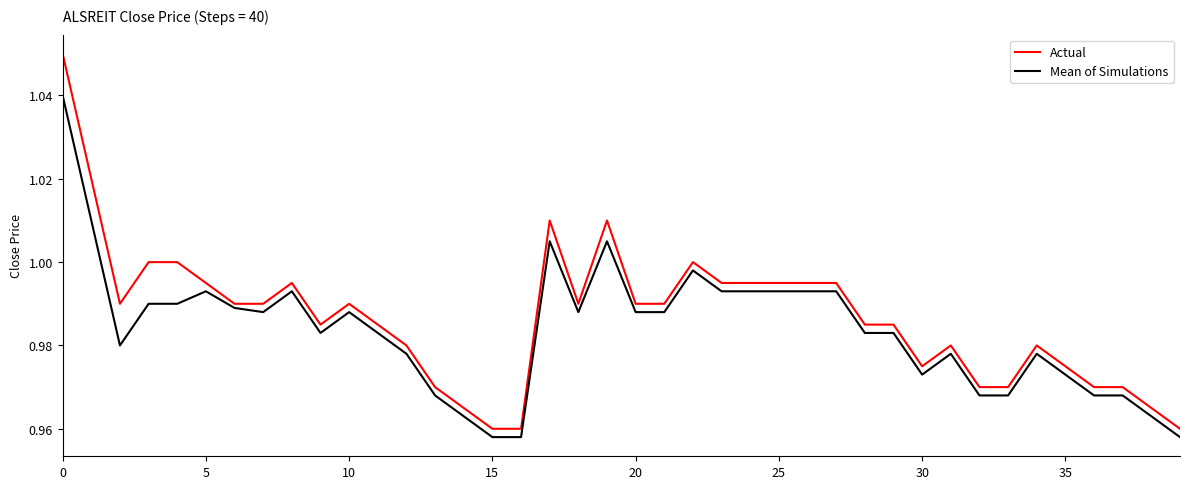

Which series has the largest range (max minus min)?

Actual